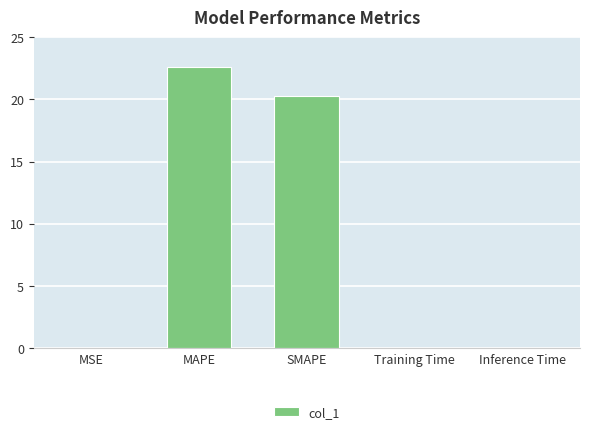

What is the sum of the values at SMAPE and MAPE?

42.9